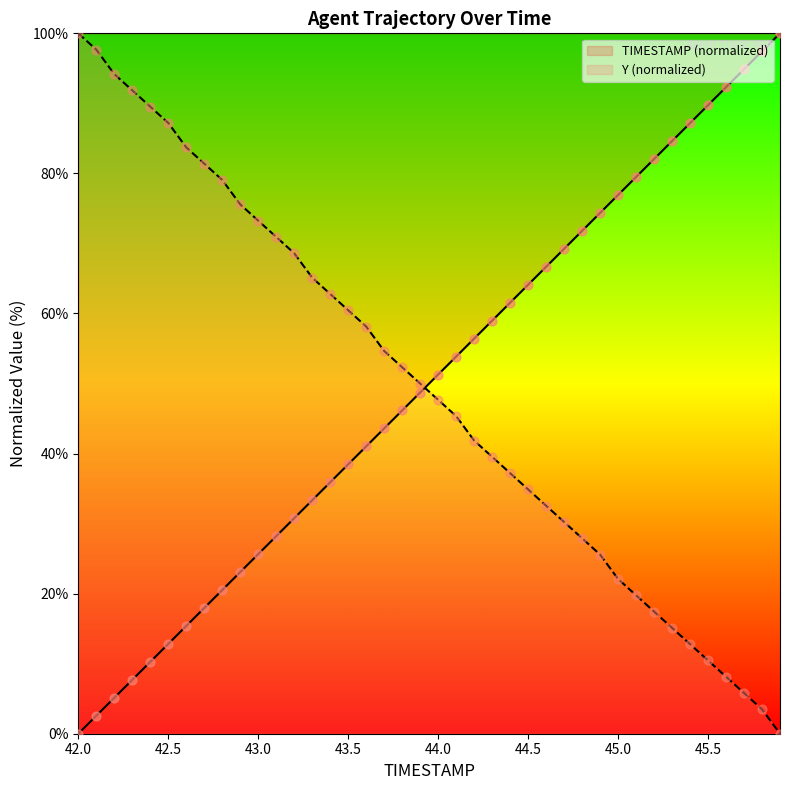

What is the total value across all series at 42.3?

99.6